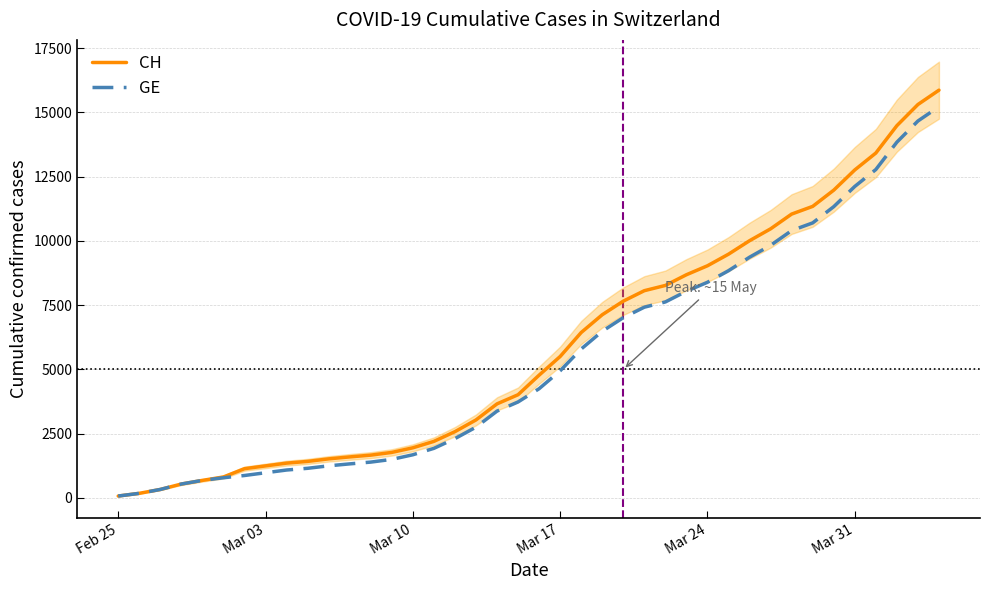

True or false: GE has more than 2 interior local peaks.

False